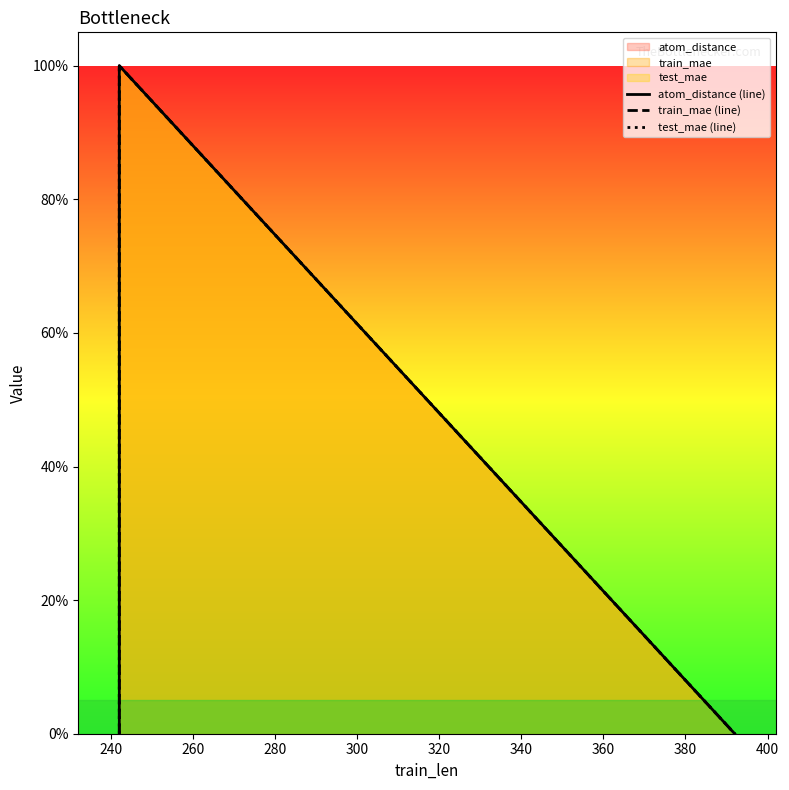

Reading left to right, list all the values displayed in this chart.

atom_distance (line): 0	1	0
train_mae (line): 0	1	0
test_mae (line): 0	1	0